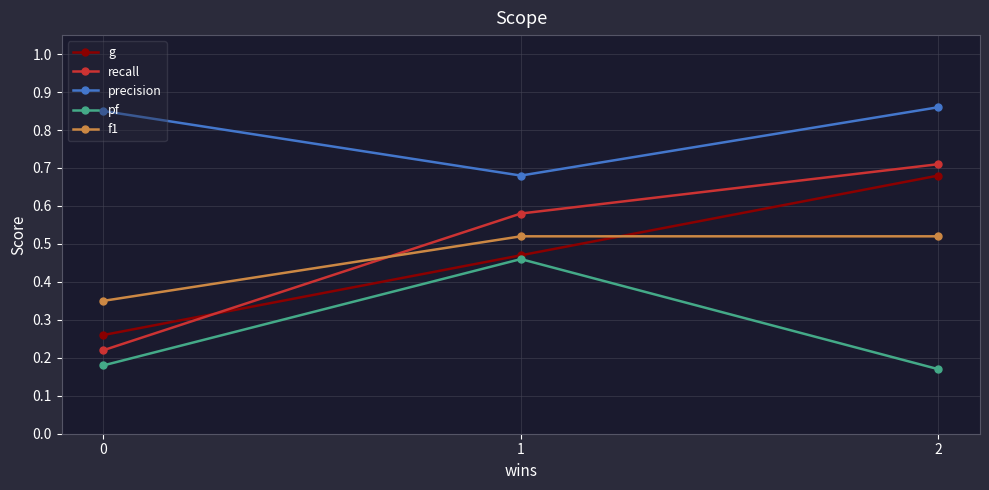

At which category is the sum across all series the highest?

2